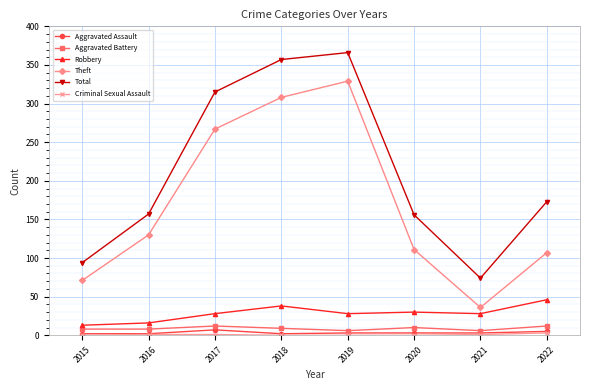

True or false: Aggravated Battery and Total cross at least once.

False